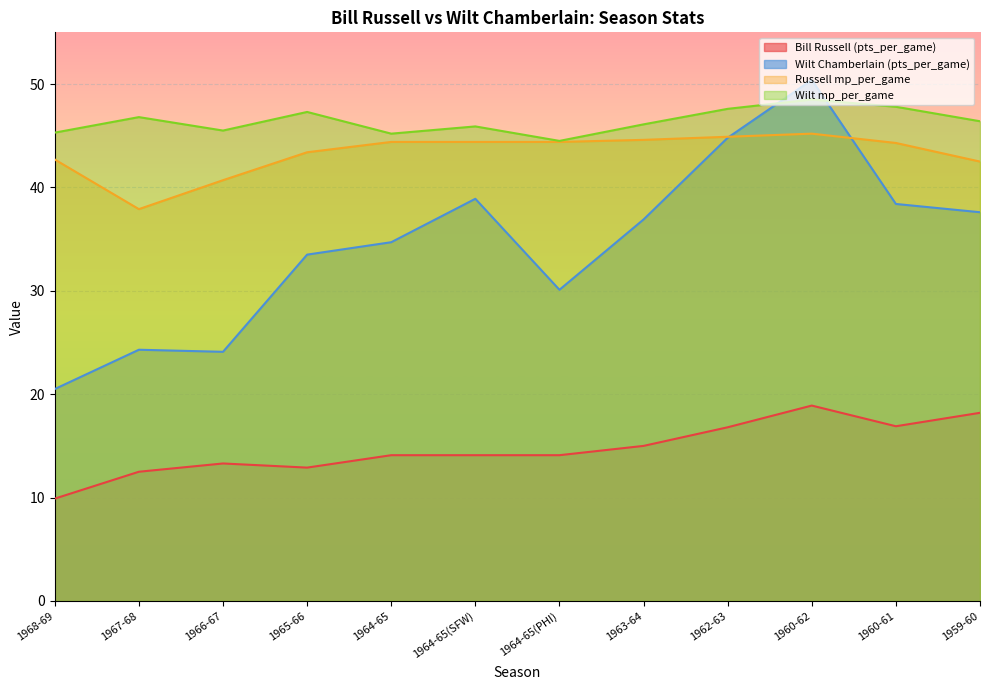

What is the difference between the Bill Russell (pts_per_game) values at 1968-69 and 1964-65(PHI)?

4.2